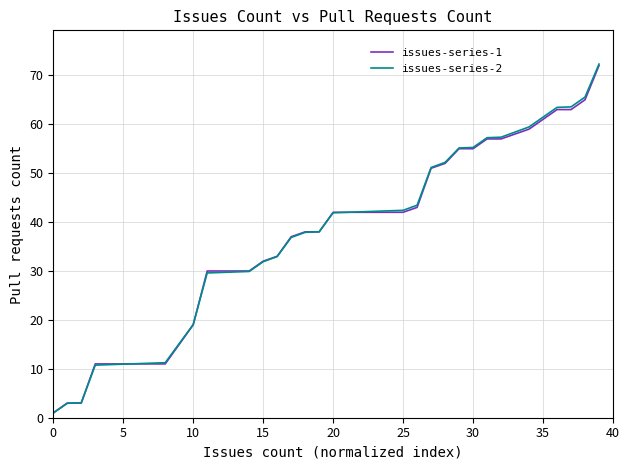

What is the maximum value shown in the chart?

72.3